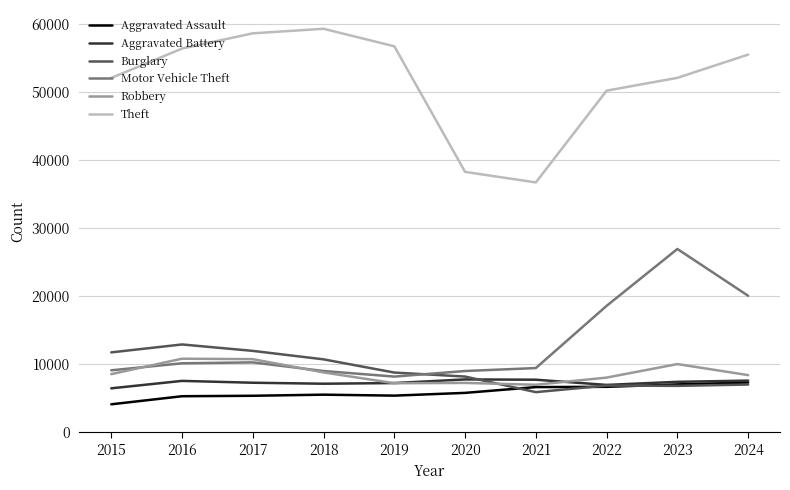

What is the highest value of the Motor Vehicle Theft series?

26915